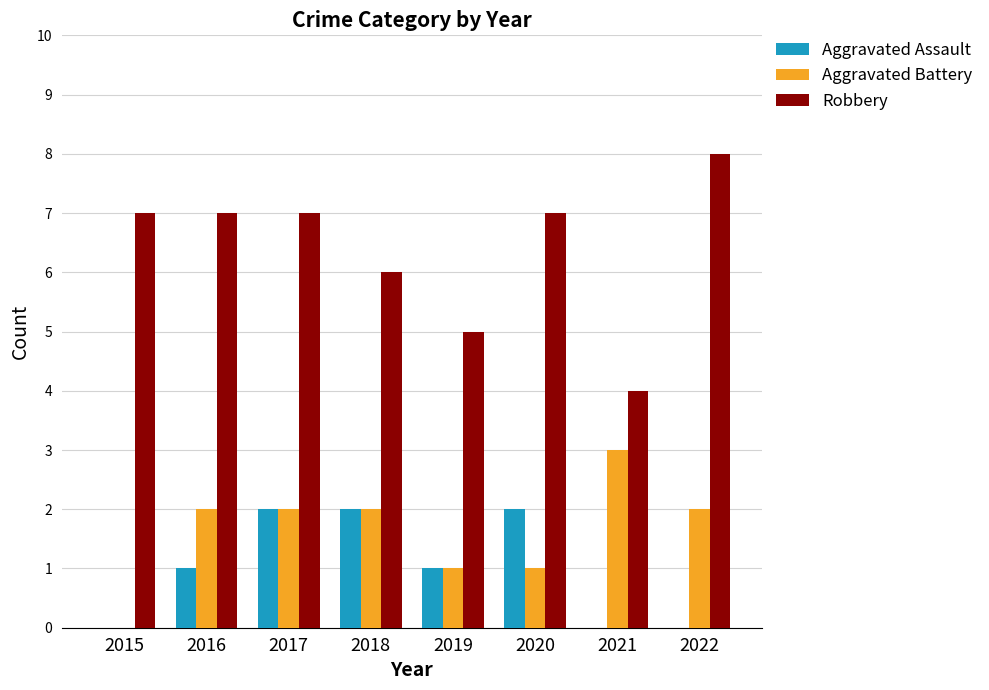

Does the chart contain stacked bars?

No